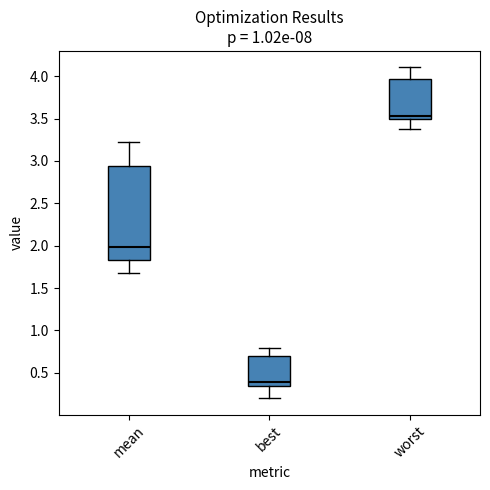

Where does the upper whisker of the box for mean end on the y-axis? The values are not printed on the chart, so give them approximately, as read against the axis.

3.25